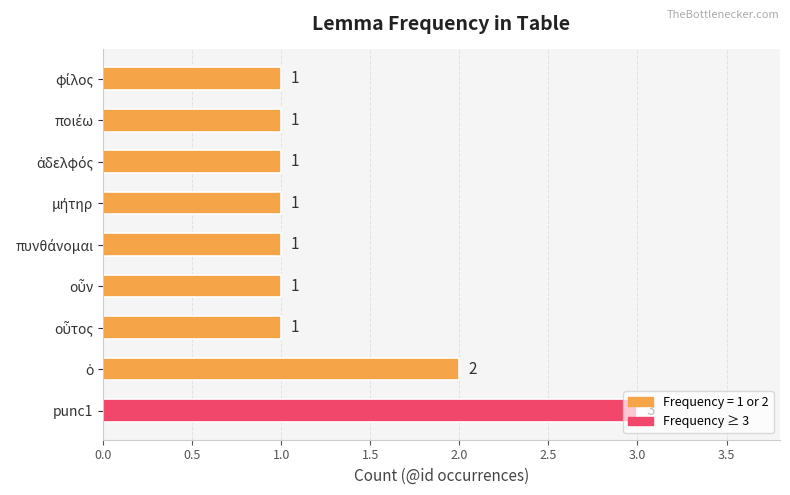

How many values are between 1 and 2?

8